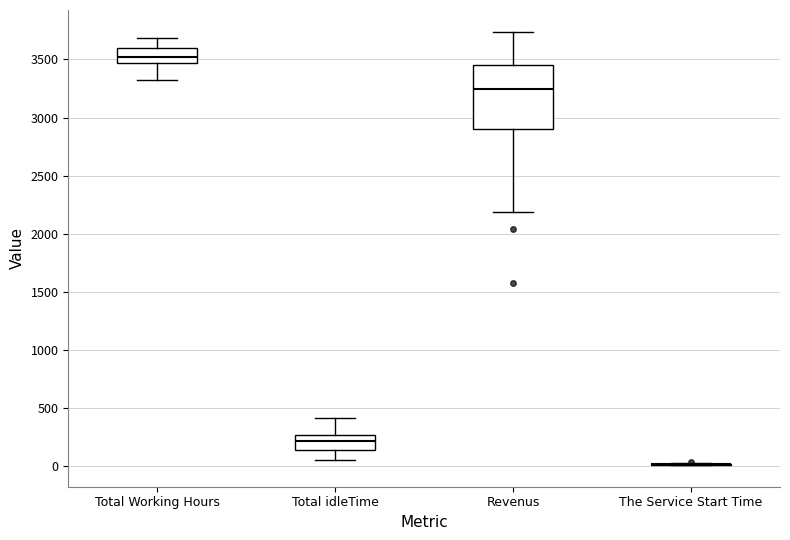

Which box is the tallest, from its lower edge to its upper edge?

Revenus